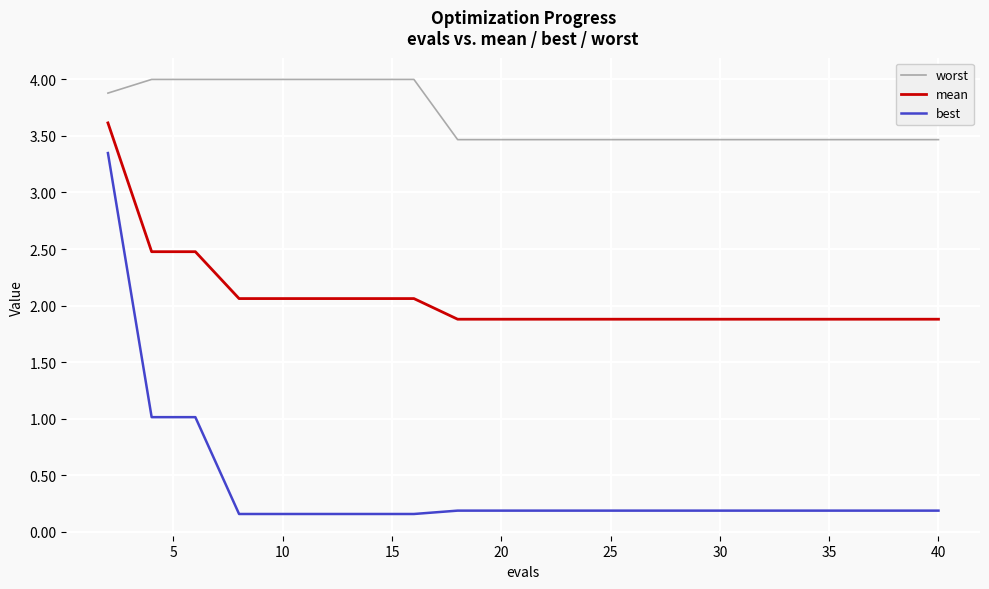

Which series has the largest range (max minus min)?

best